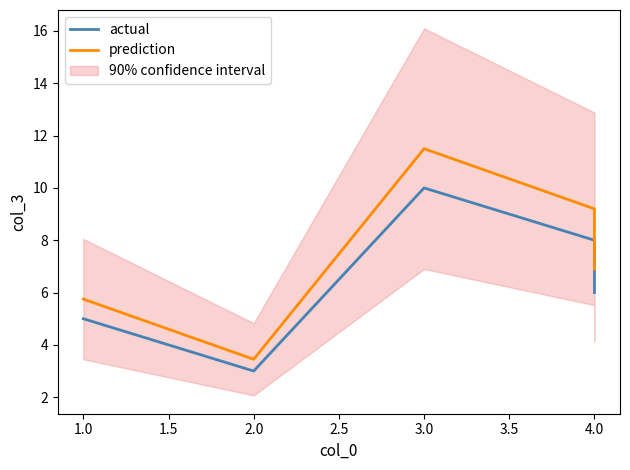

True or false: prediction has a value of 3.3 at 4.0.

False